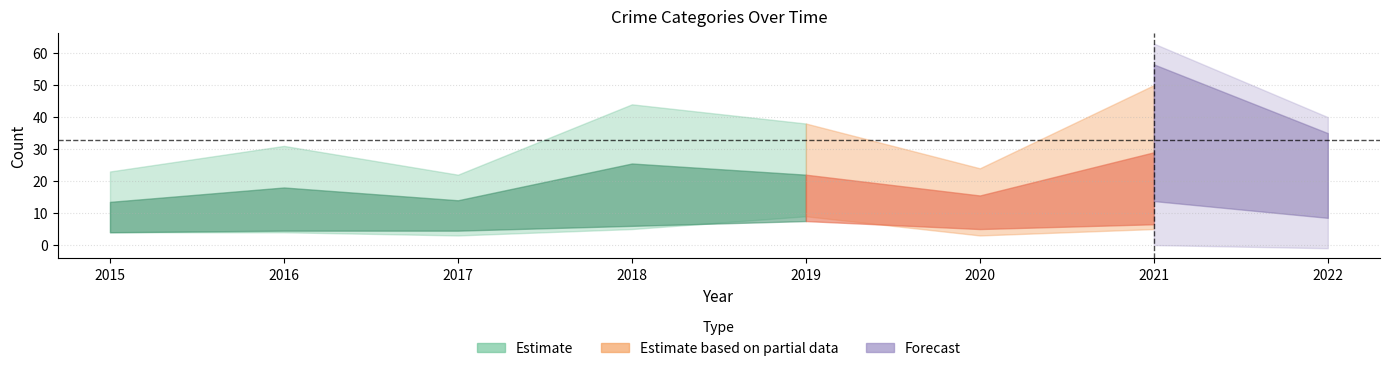

Rank the categories by Robbery value from highest to lowest.

2021, 2018, 2019, 2016, 2022, 2020, 2015, 2017